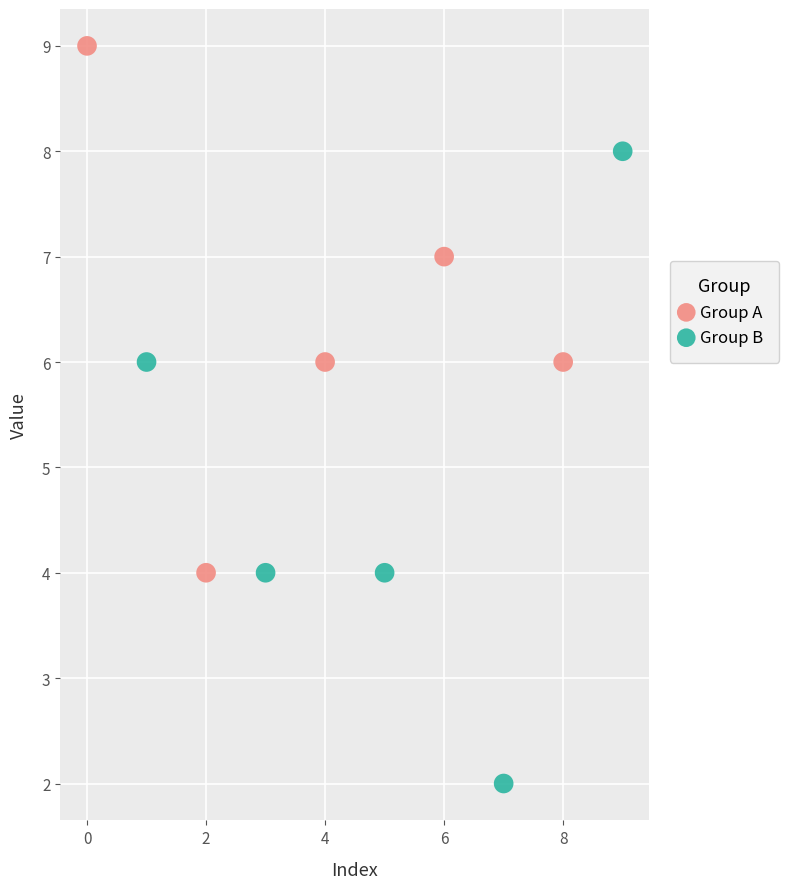

Which series contains the highest Y value?

Group A